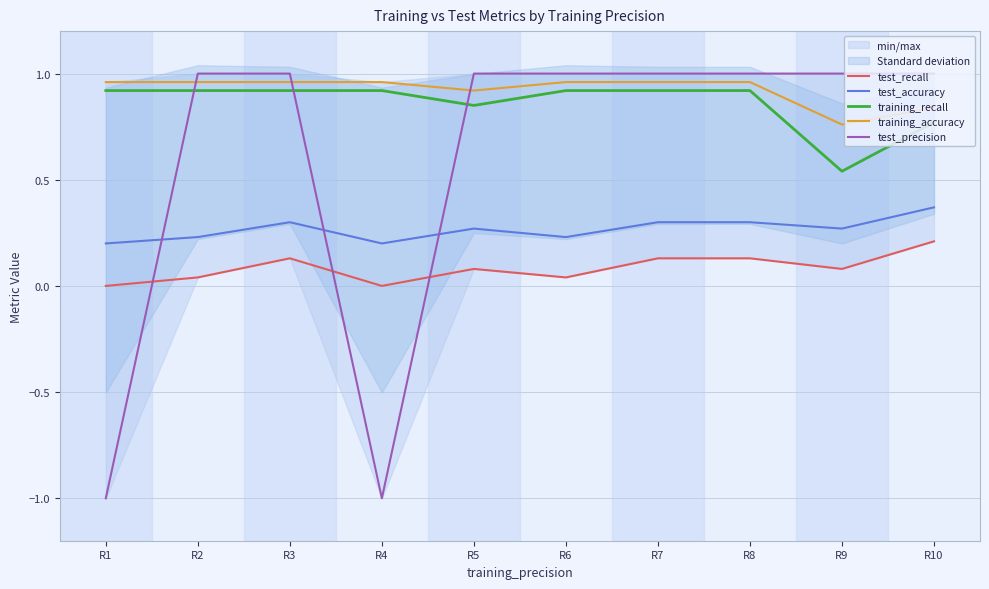

True or false: test_precision and training_accuracy intersect in this chart.

True